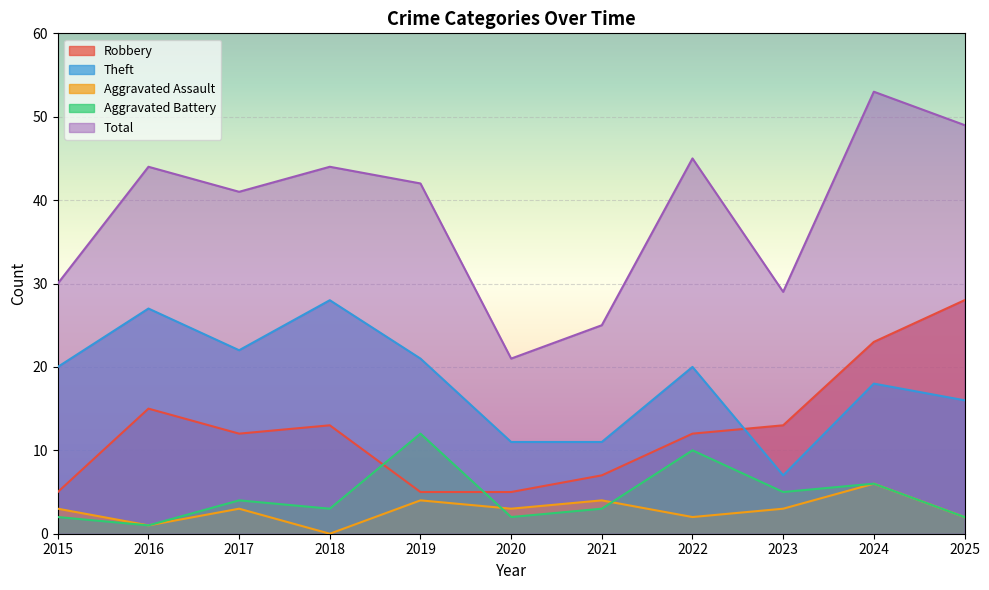

Reading left to right, what are all the values shown in this chart?

Robbery: 2015=5	2016=15	2017=12	2018=13	2019=5	2020=5	2021=7	2022=12	2023=13	2024=23	2025=28
Theft: 2015=20	2016=27	2017=22	2018=28	2019=21	2020=11	2021=11	2022=20	2023=7	2024=18	2025=16
Aggravated Assault: 2015=3	2016=1	2017=3	2018=0	2019=4	2020=3	2021=4	2022=2	2023=3	2024=6	2025=2
Aggravated Battery: 2015=2	2016=1	2017=4	2018=3	2019=12	2020=2	2021=3	2022=10	2023=5	2024=6	2025=2
Total: 2015=30	2016=44	2017=41	2018=44	2019=42	2020=21	2021=25	2022=45	2023=29	2024=53	2025=49